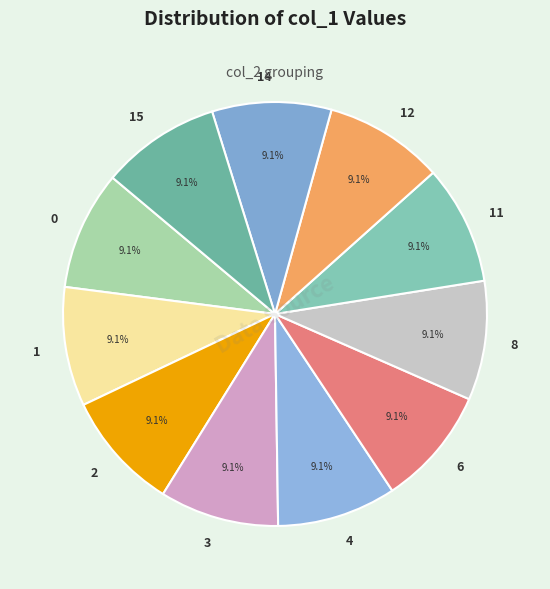

Combined, what portion of the pie is 6 and 3?

18.2%